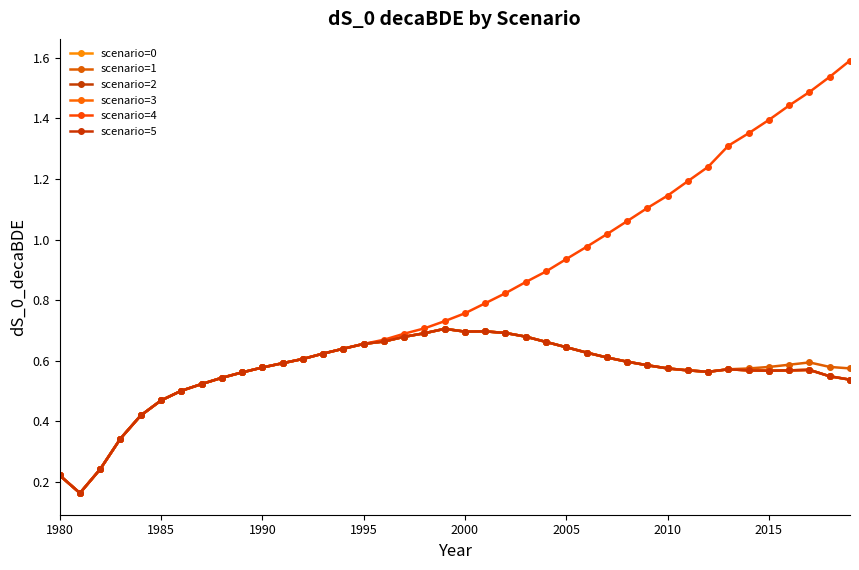

Is this an area chart (filled region under the line)?

No